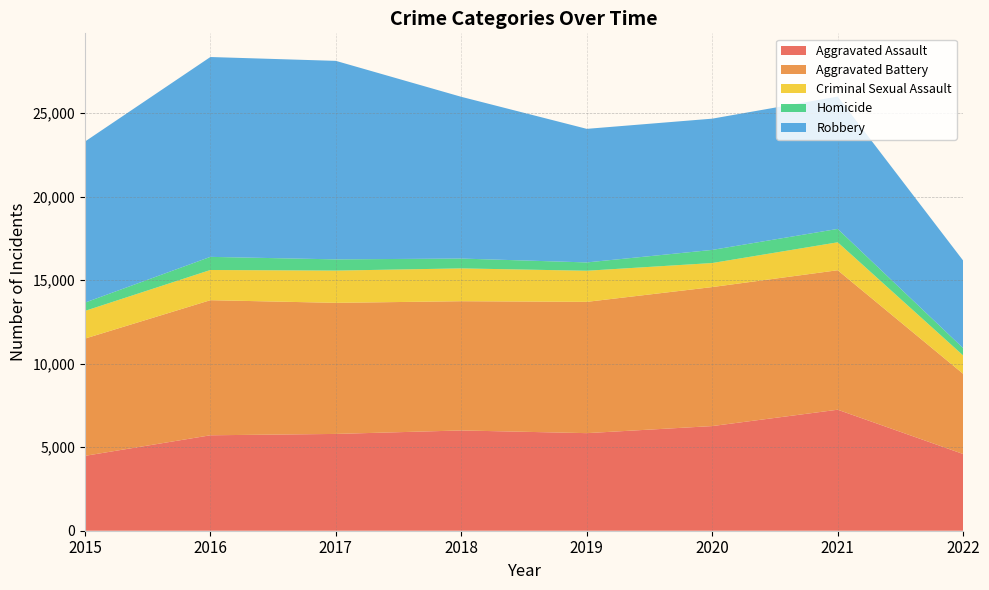

Reading left to right, list all the values displayed in this chart.

Aggravated Assault: 4480	5712	5793	6001	5840	6263	7242	4590
Aggravated Battery: 7018	8085	7845	7735	7857	8319	8348	4799
Criminal Sexual Assault: 1656	1807	1930	1964	1862	1439	1672	1099
Homicide: 496	786	672	589	498	785	801	439
Robbery: 9638	11960	11880	9679	7994	7855	7920	5238